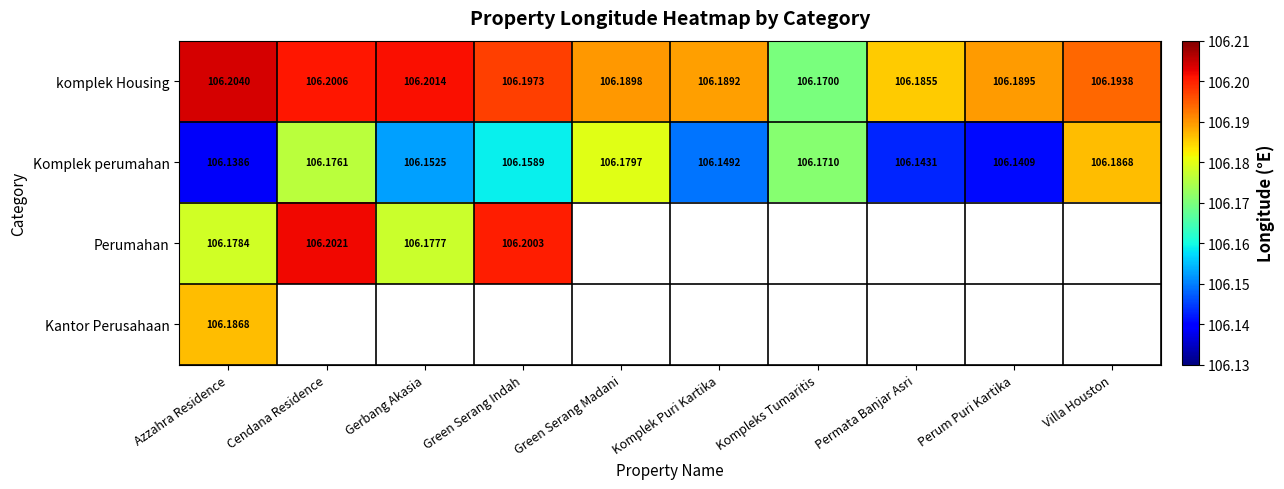

Which category has the lowest value in the komplek Housing series?

Kompleks Tumaritis